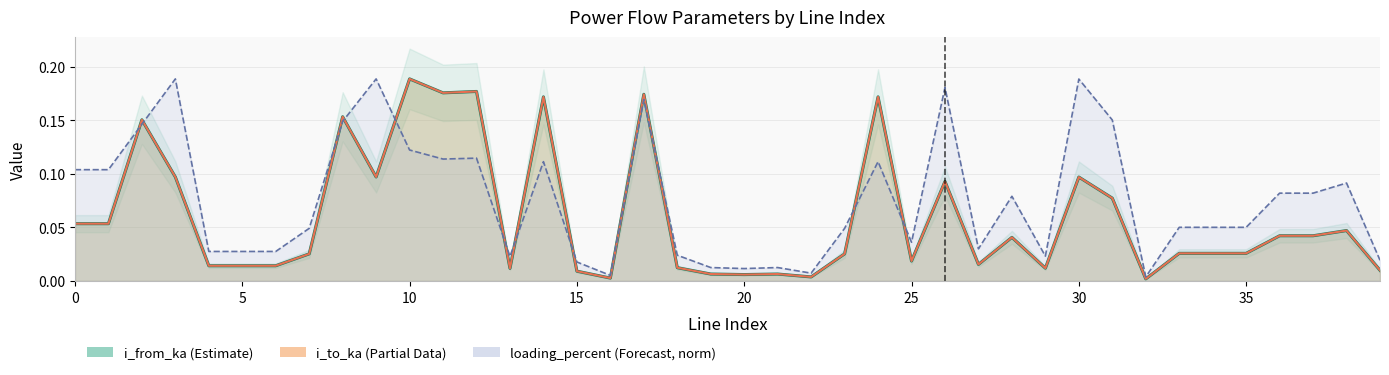

Which series has the largest total across all categories?

loading_percent